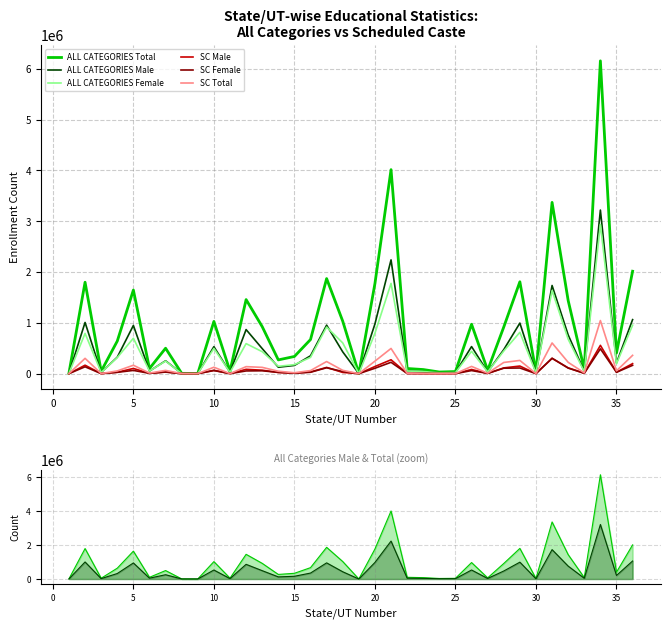

True or false: ALL CATEGORIES Female and SC Total cross at least once.

False